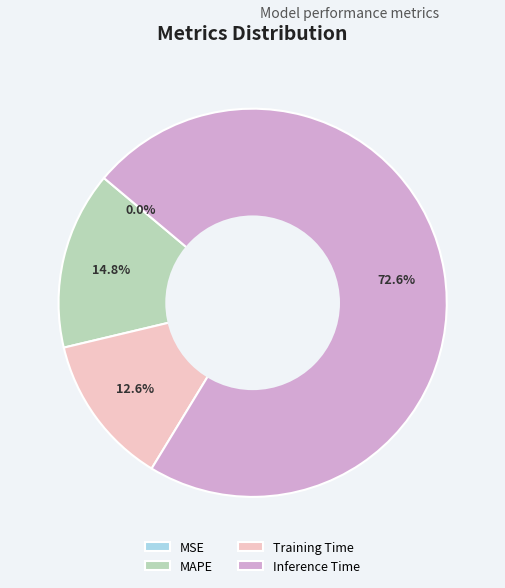

What percentage is the MAPE slice, to the nearest percent?

15%